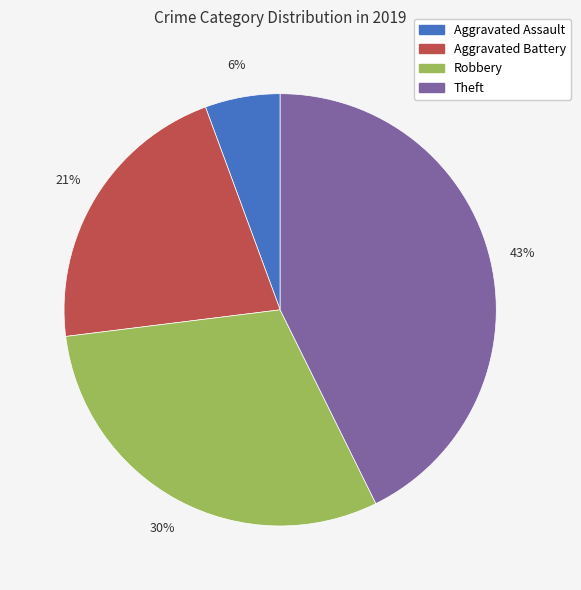

How many slices are in this pie chart?

4